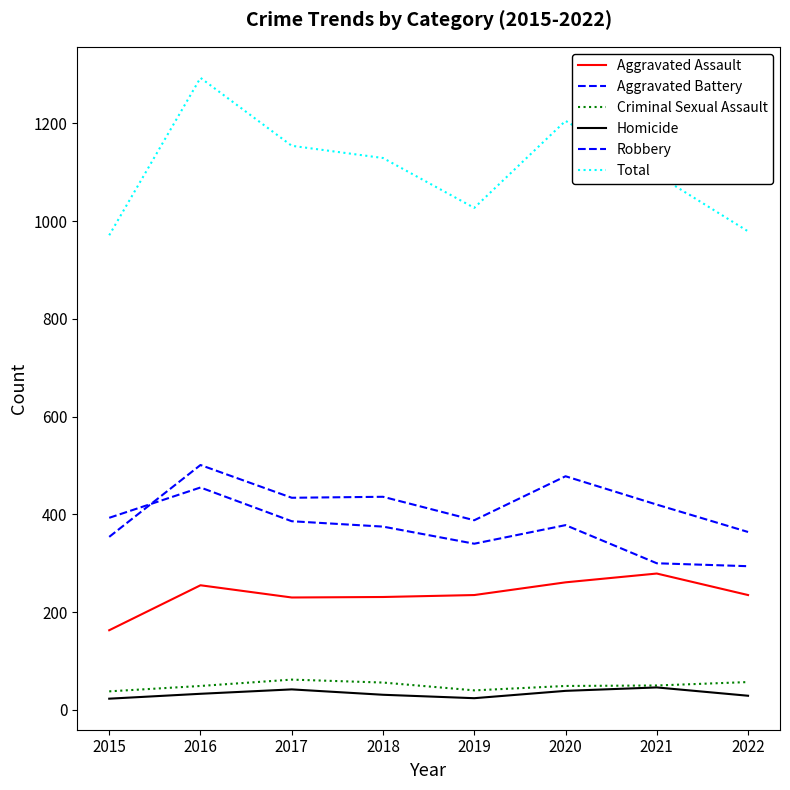

The Robbery series shows 672 at 2015. True or false?

False